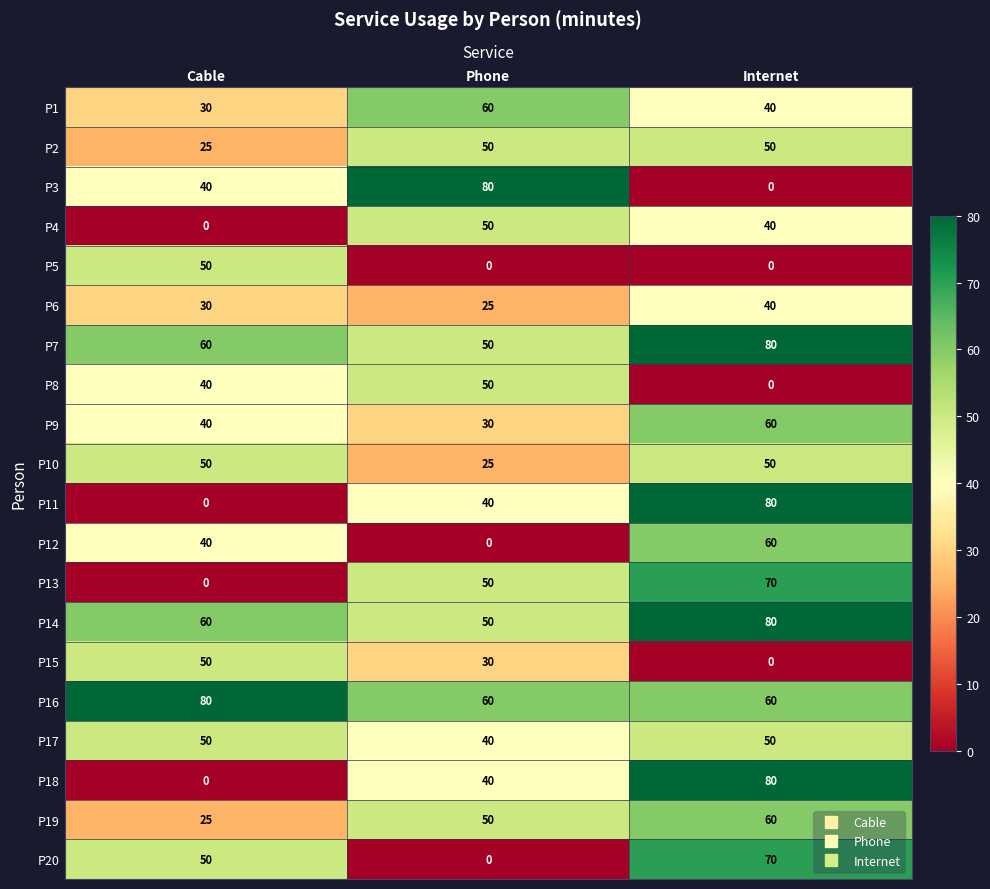

What is the minimum value for P2?

25